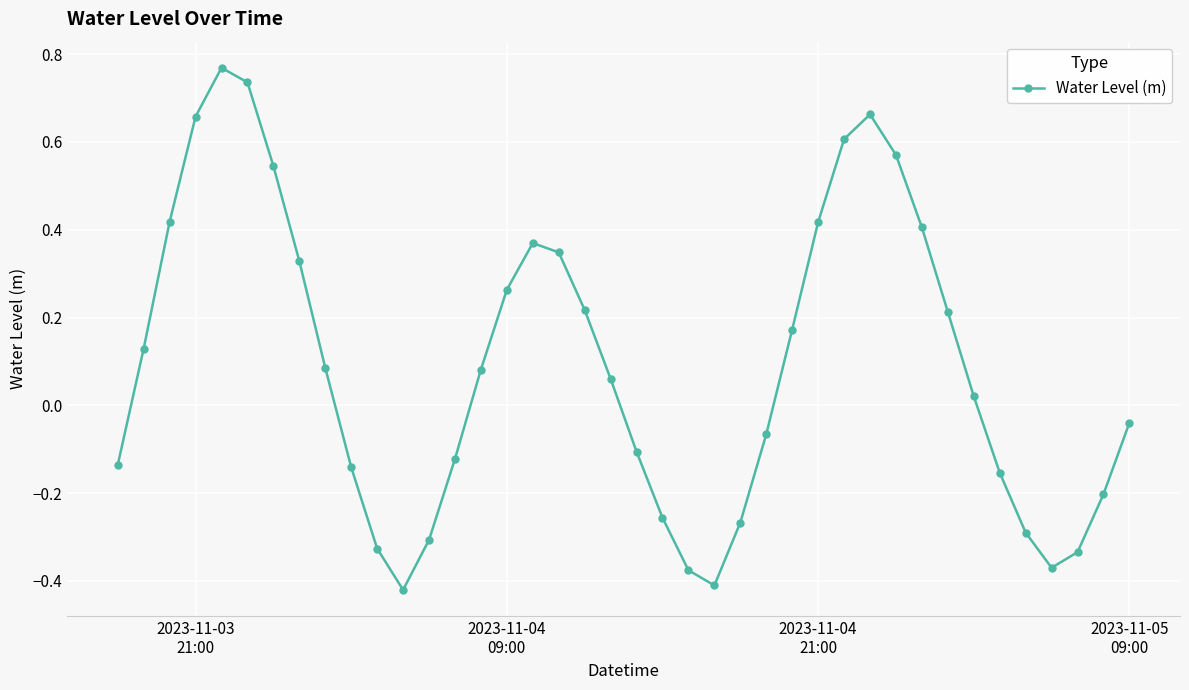

What is the sum of all values?

3.8